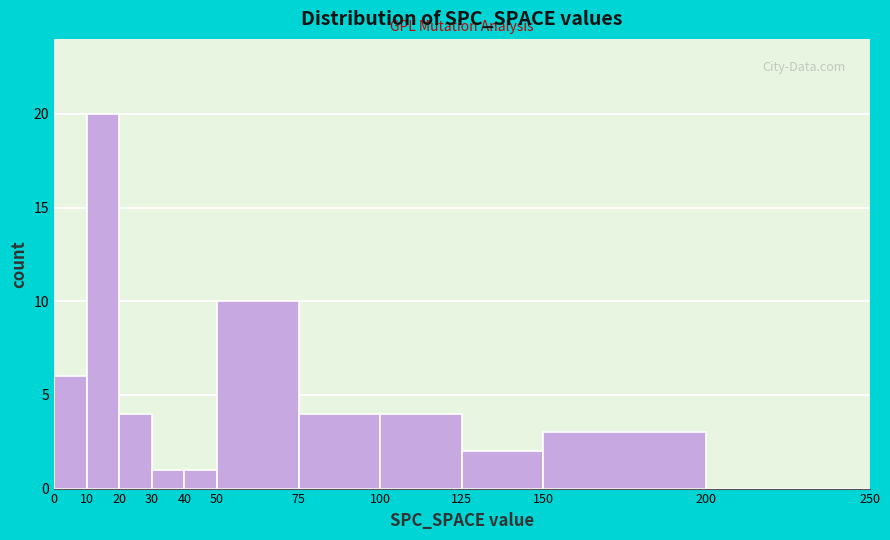

Reading left to right, transcribe this chart: for each bar, give the range it covers on the x-axis and its height. The values are not printed on the chart, so give them approximately, as read against the axis.

0 to 10: 6
10 to 20: 20
20 to 30: 4
30 to 40: 1
40 to 50: 1
50 to 75: 10
75 to 100: 4
100 to 125: 4
125 to 150: 2
150 to 200: 3
200 to 250: 0